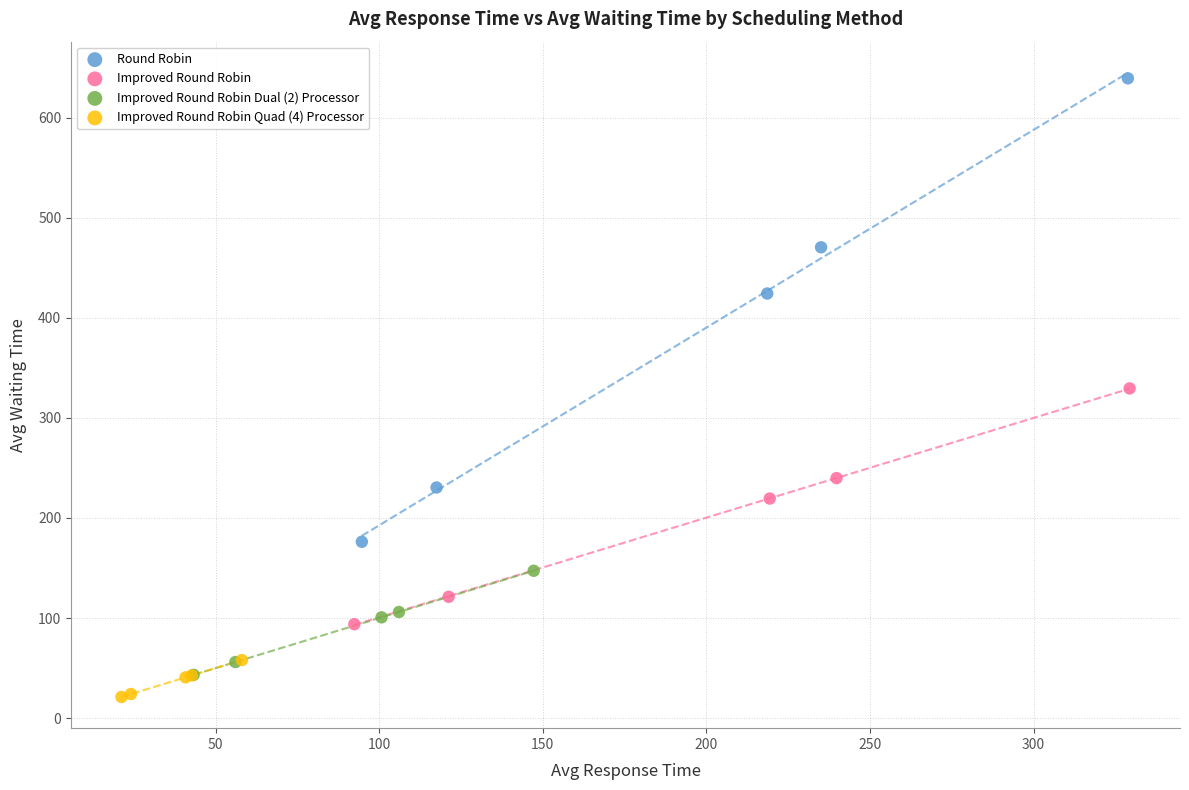

Which series reaches the maximum Y coordinate?

Round Robin